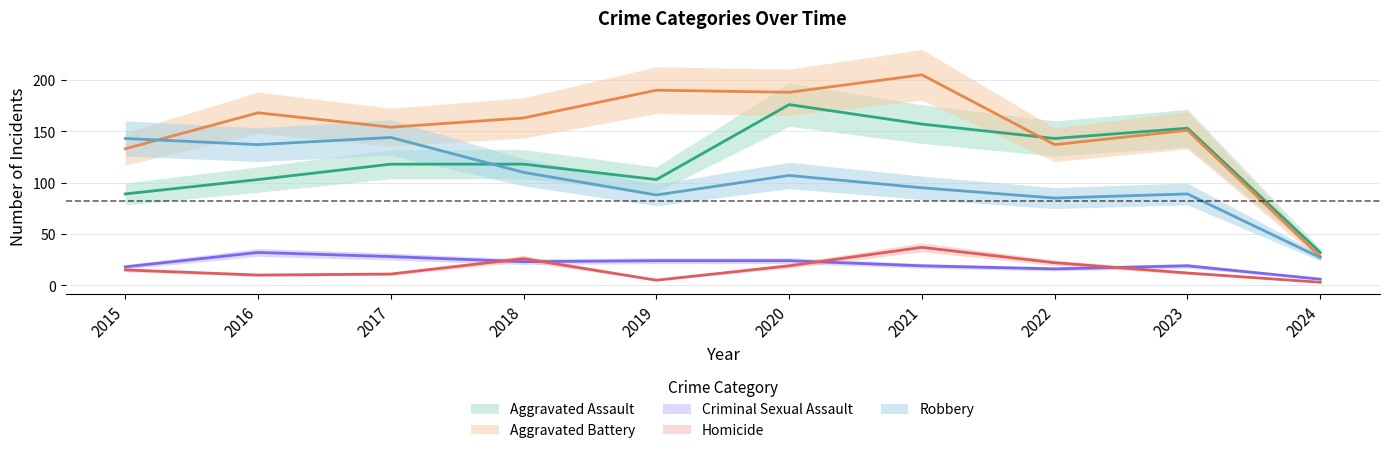

How many lines are shown in the chart?

5